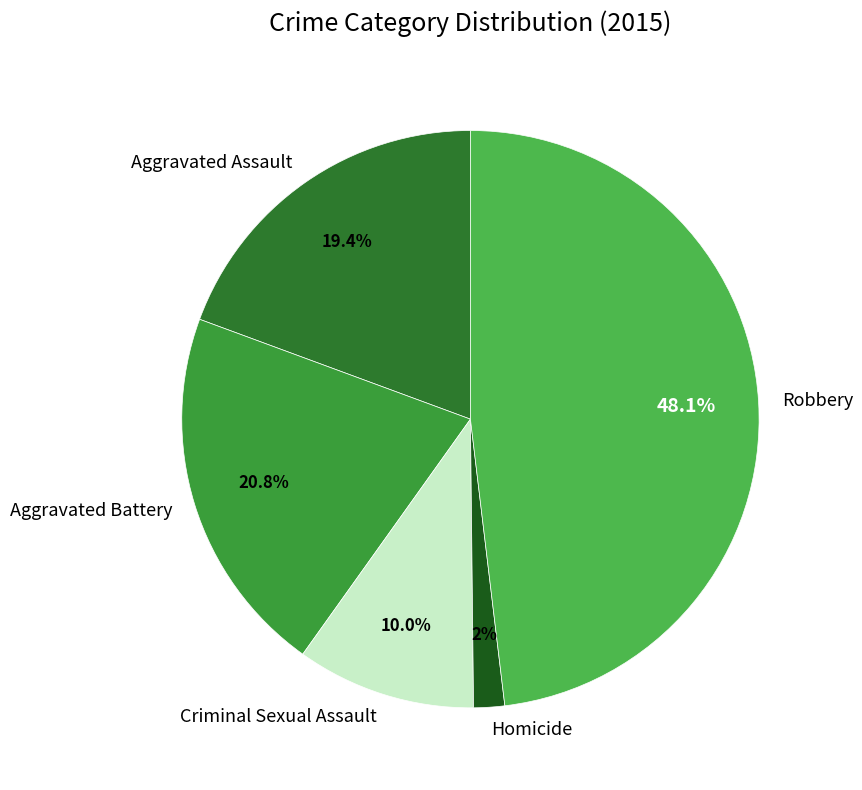

Count the number of slices in the pie.

5